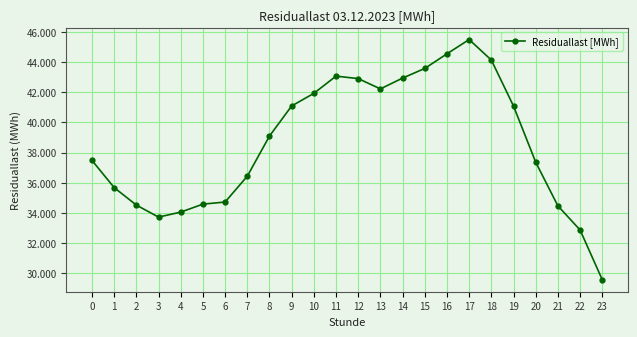

What is the value of the 21st point from the left?

37367.8